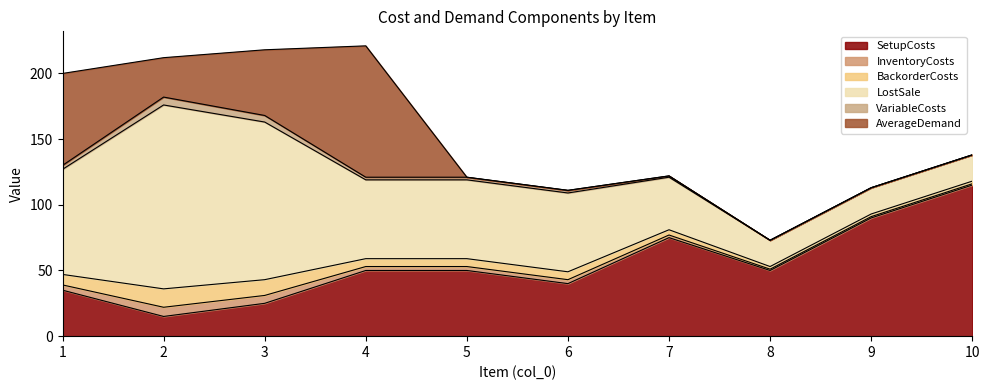

How many data points in SetupCosts are less than 50?

4